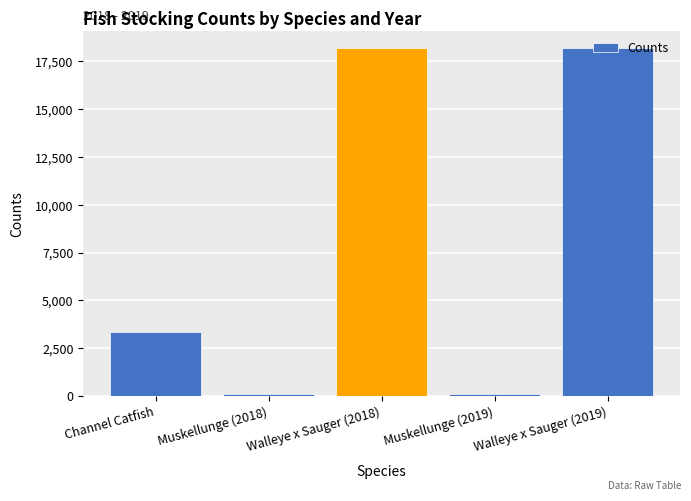

Which has a higher value, Channel Catfish or Muskellunge (2018)?

Channel Catfish